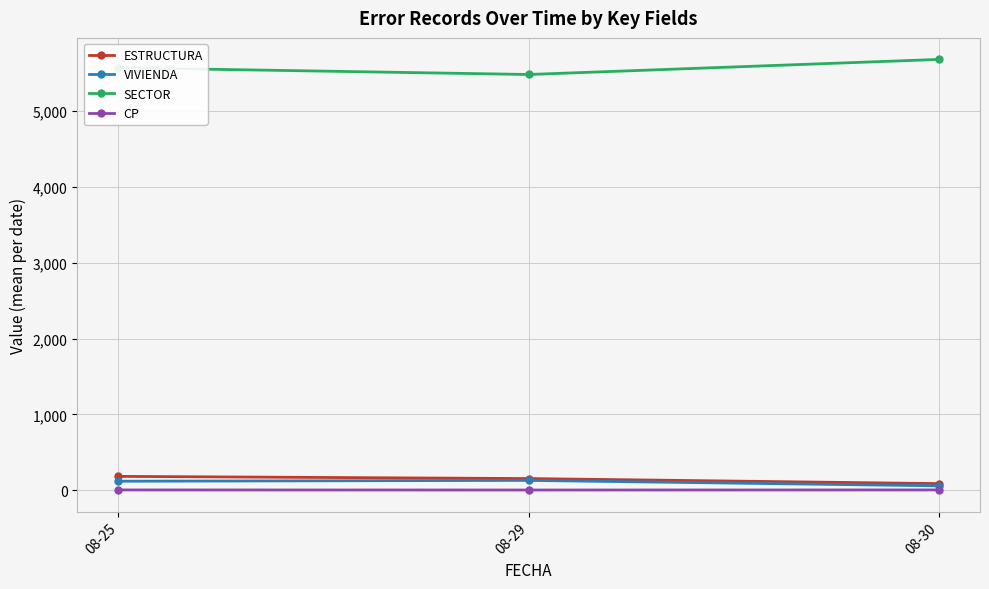

Is the value of CP at 08-25 greater than the value of ESTRUCTURA at 08-29?

No